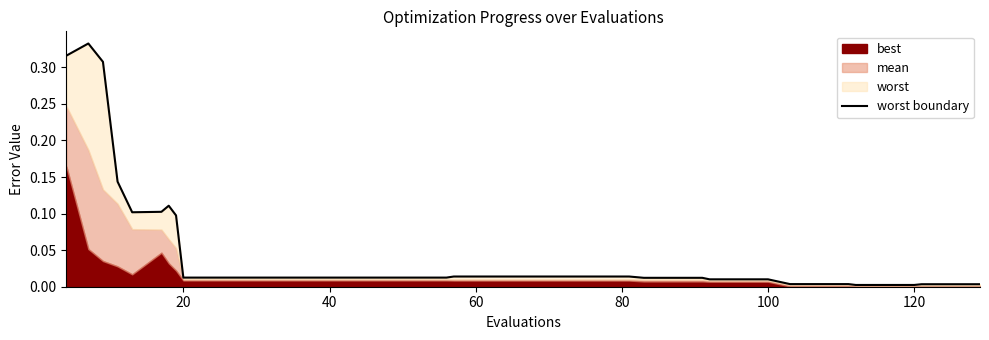

Does the chart display data point markers on the line(s)?

No